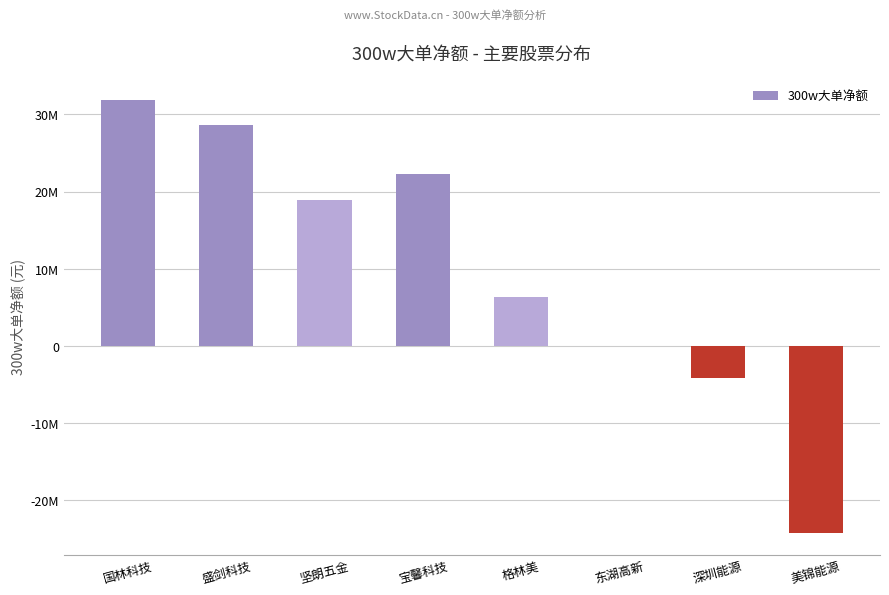

Count the number of categories in the chart.

8